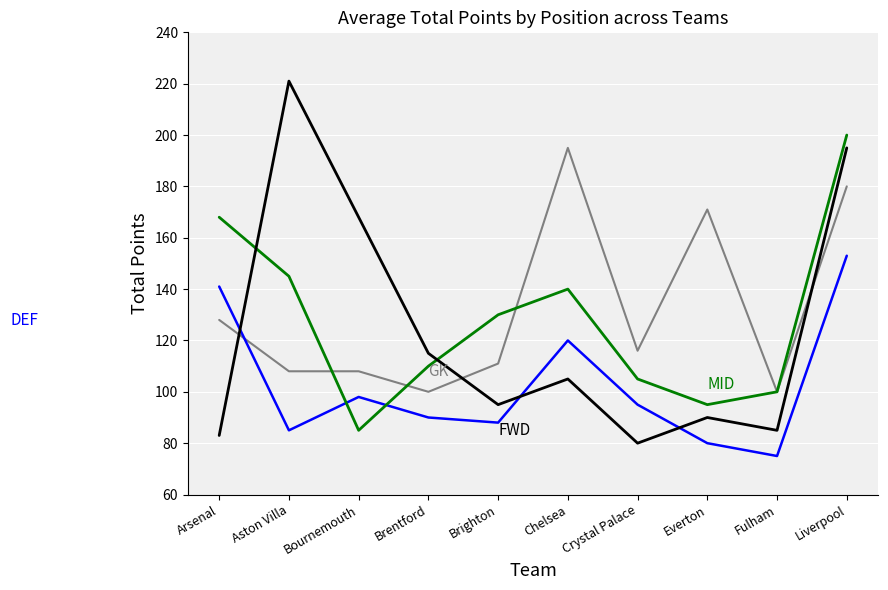

What is the difference between the highest and lowest values at Liverpool?

47